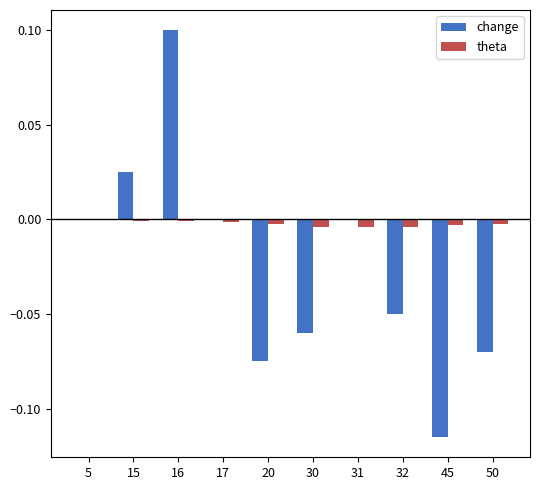

At which label does change reach its peak?

16